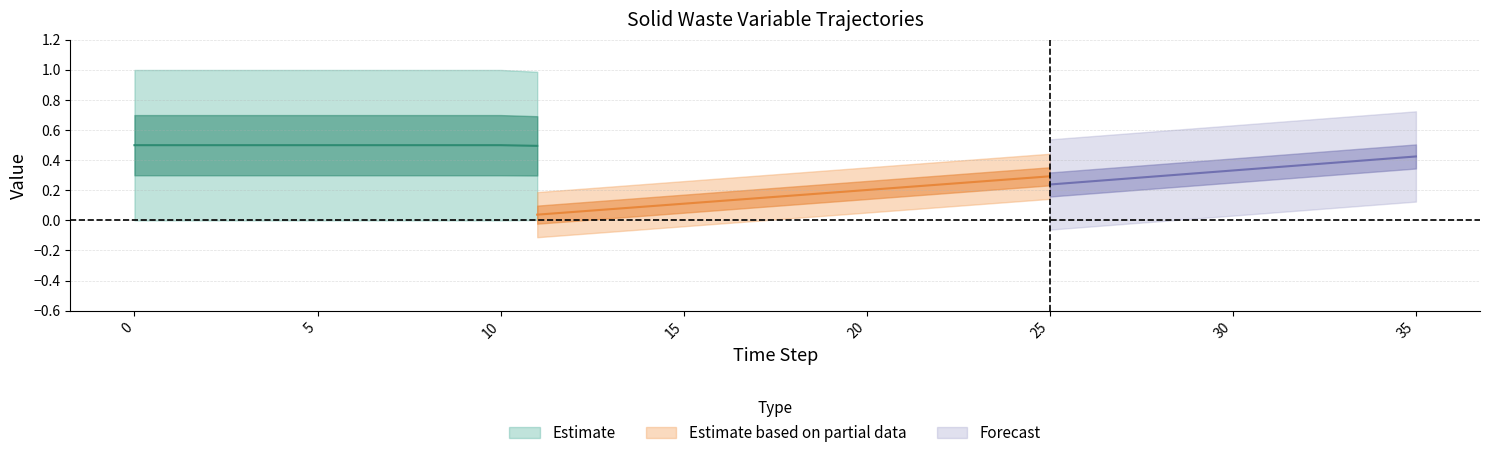

Is it true that frac_waso_compost_food equals 0.4 at 31?

True